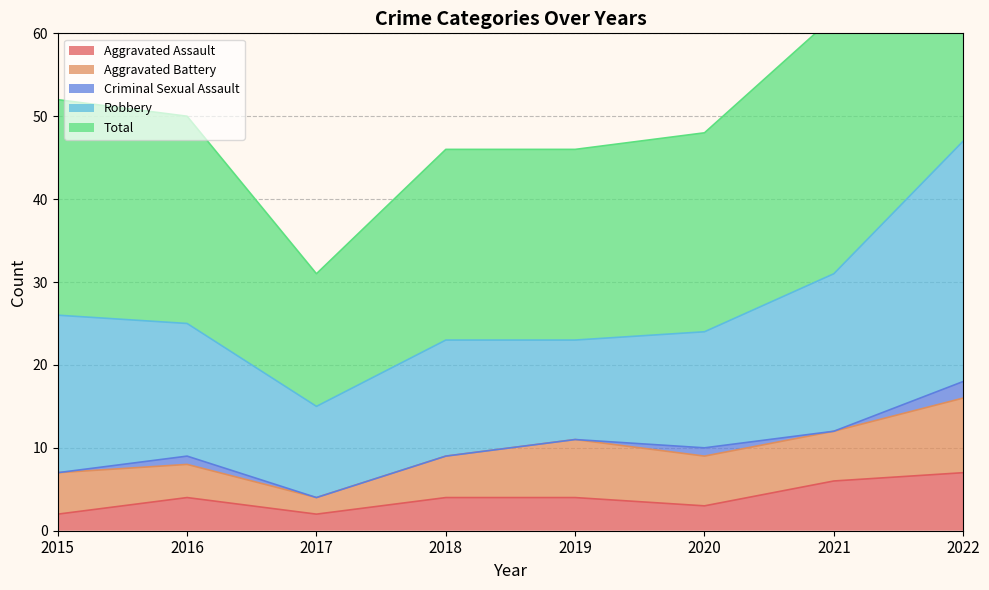

Which series has the widest spread of values?

Total